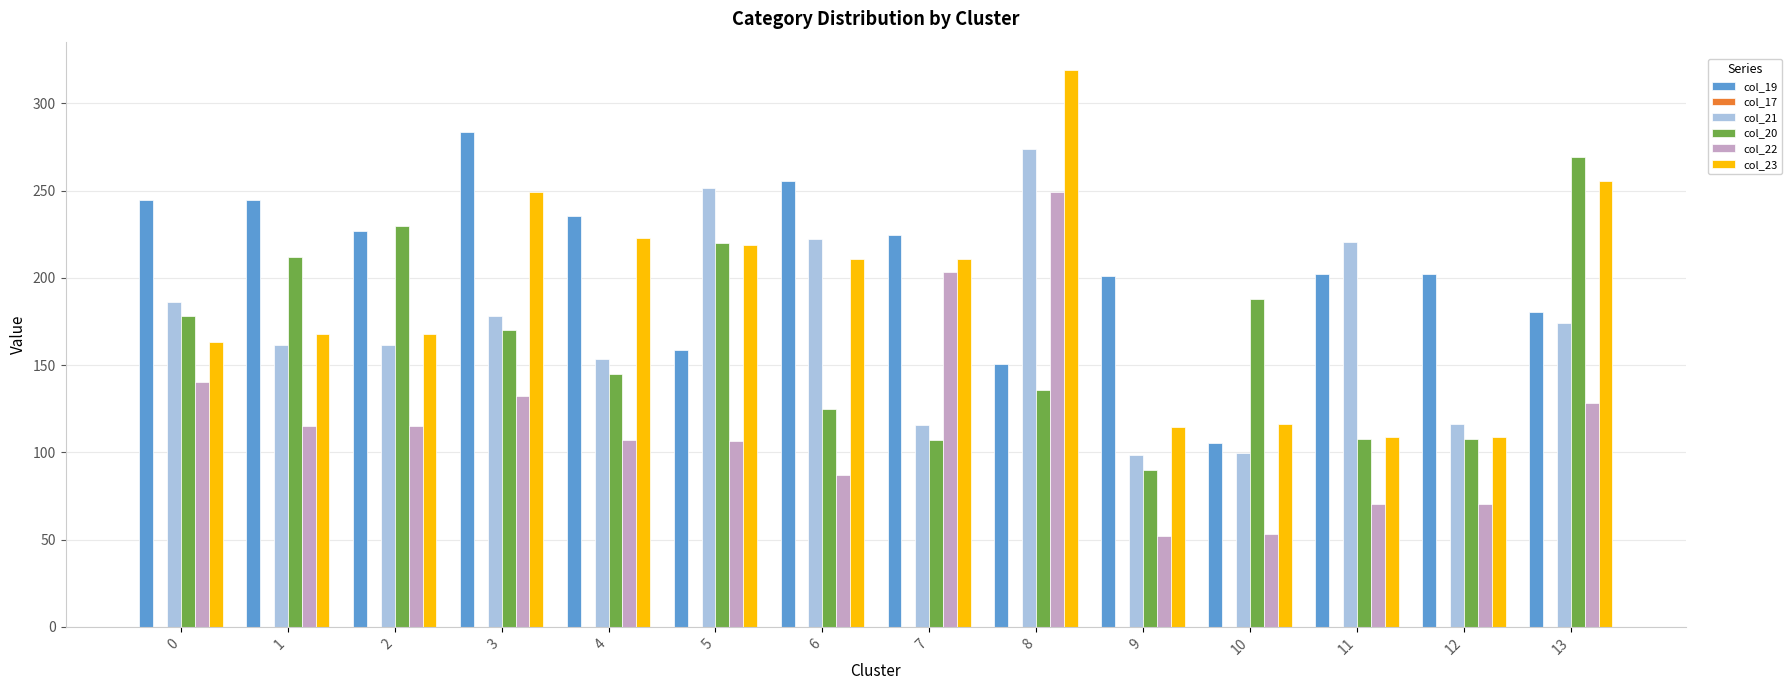

The col_22 series shows 101.4 at 8. True or false?

False